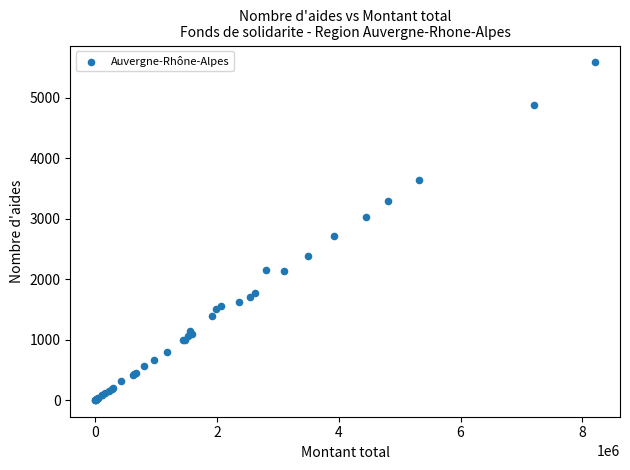

What Y value in the scatter plot is closest to 2793?

2707